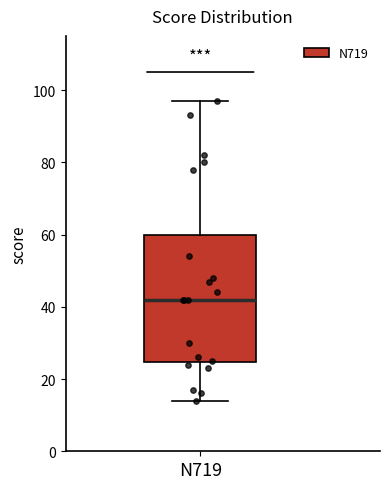

Read this box plot against the y-axis: the position of the median line, the range covered by the box, and the ends of both whiskers. The values are not printed on the chart, so give them approximately, as read against the axis.

median 42, box 24 to 60, whiskers 14 to 98